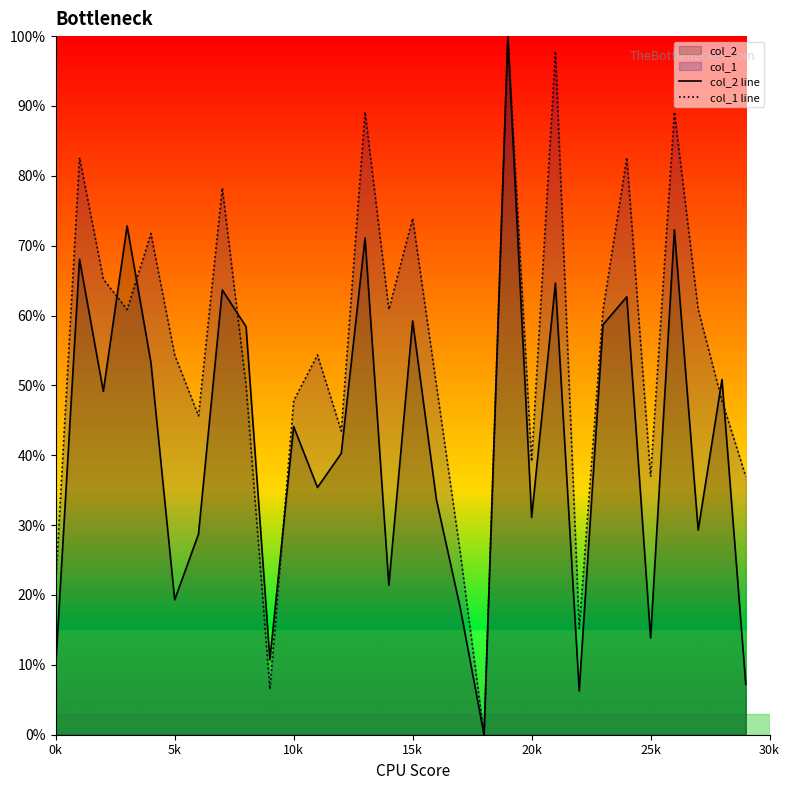

At how many categories does at least one series exceed 5?

29